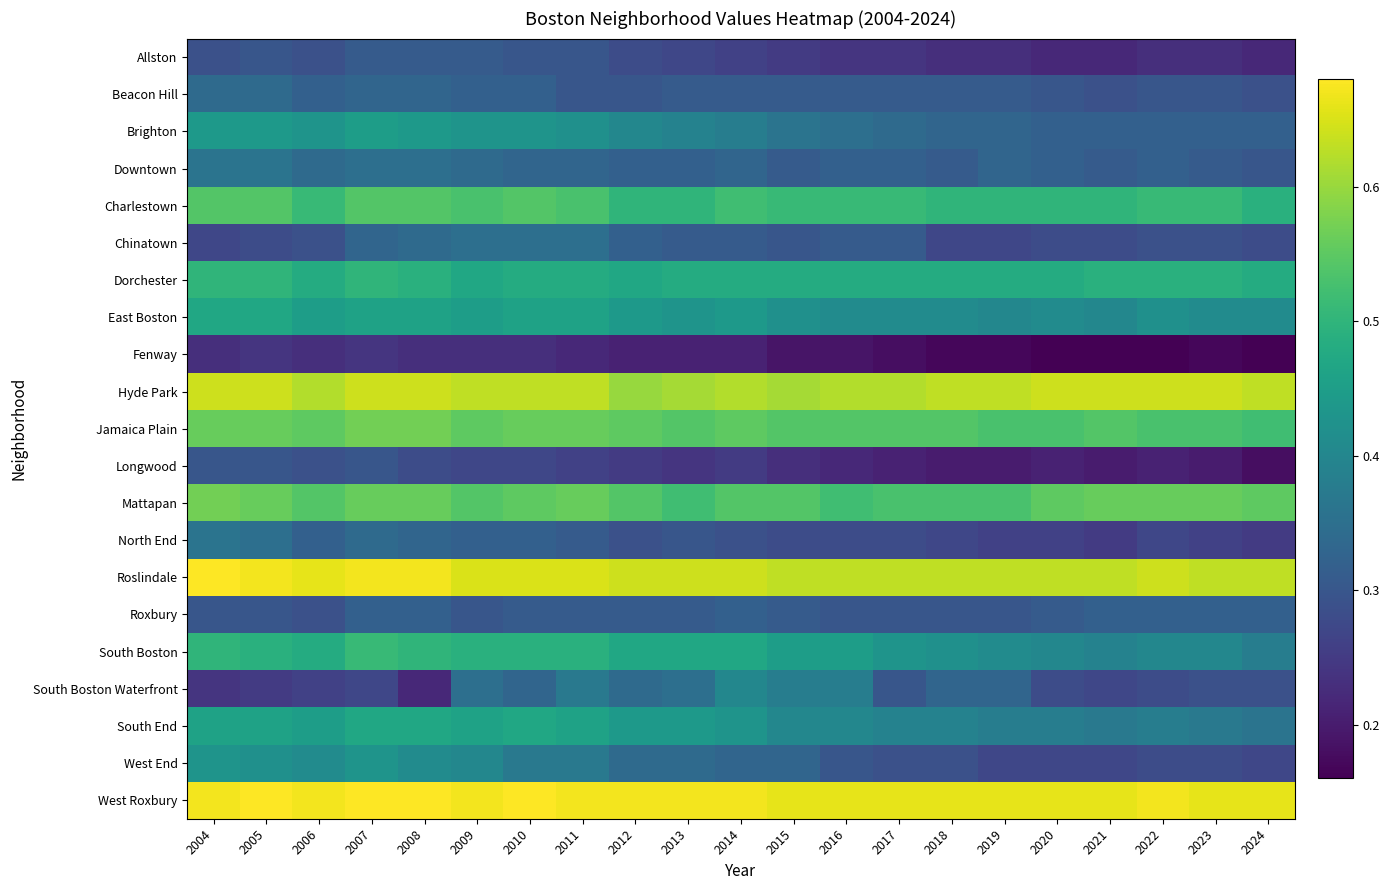

Count the number of categories in the chart.

21